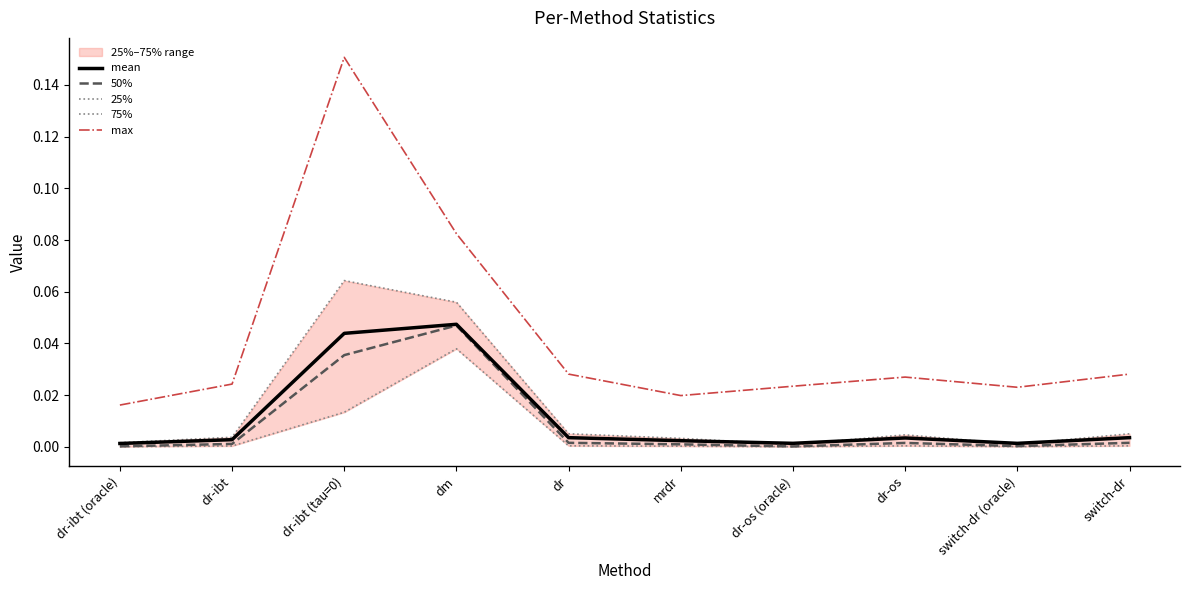

How many lines are shown in the chart?

5